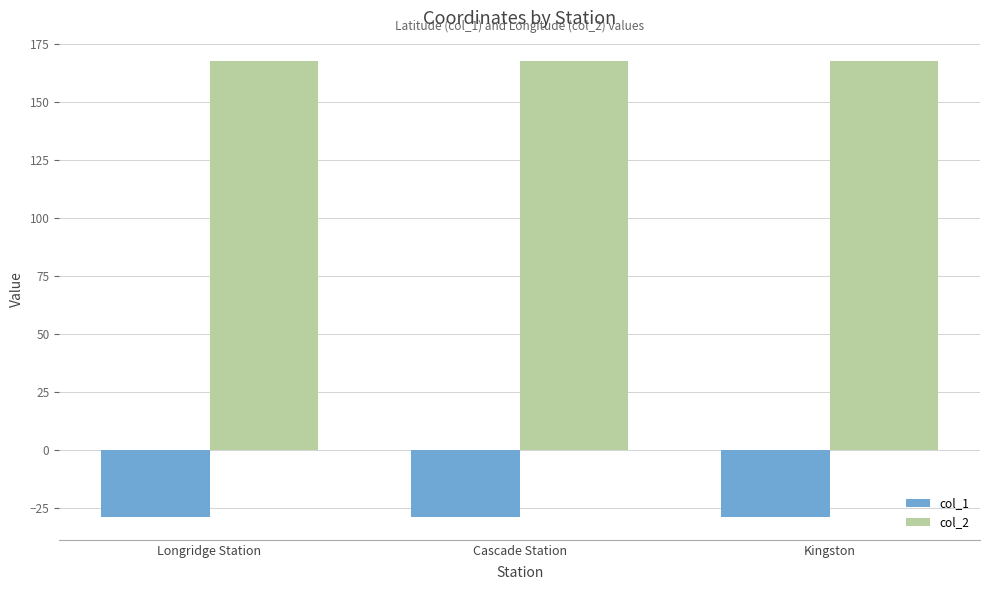

What are all the series names shown in the legend?

col_1, col_2